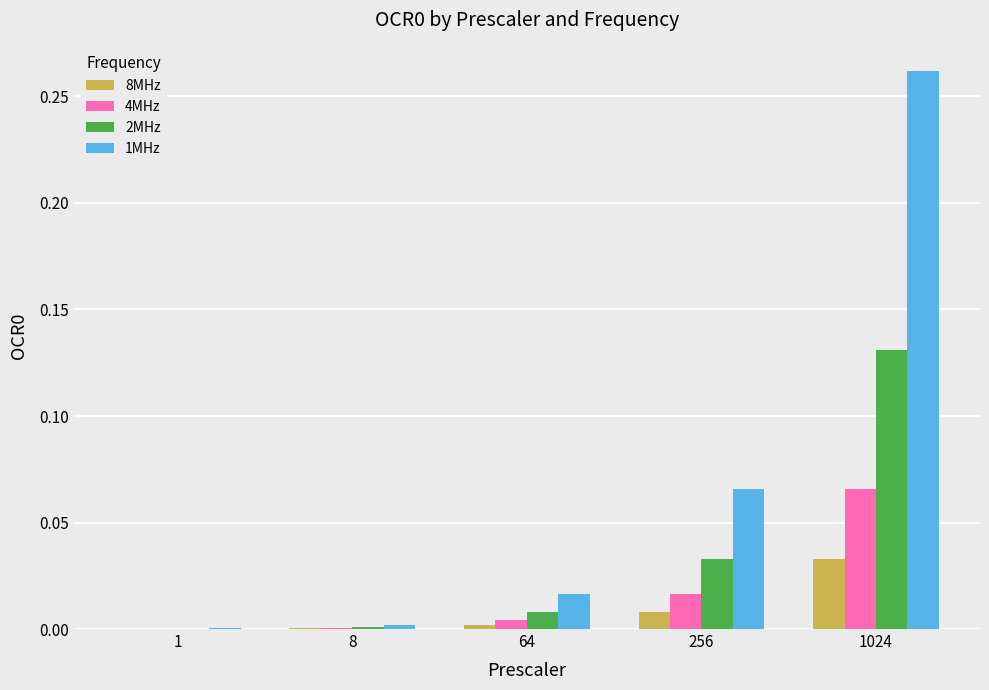

What are all the series names shown in the legend?

8MHz, 4MHz, 2MHz, 1MHz